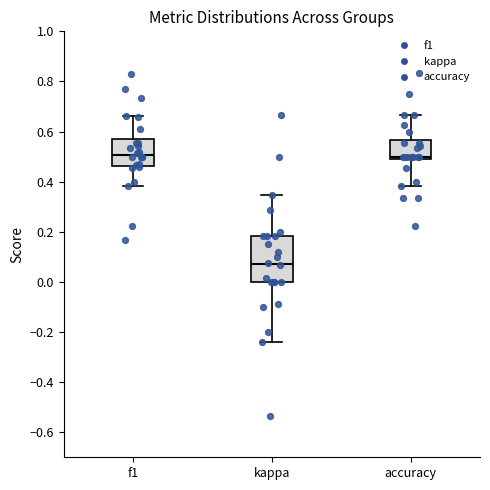

Where is the lower edge of the box for accuracy on the y-axis? The values are not printed on the chart, so give them approximately, as read against the axis.

0.48